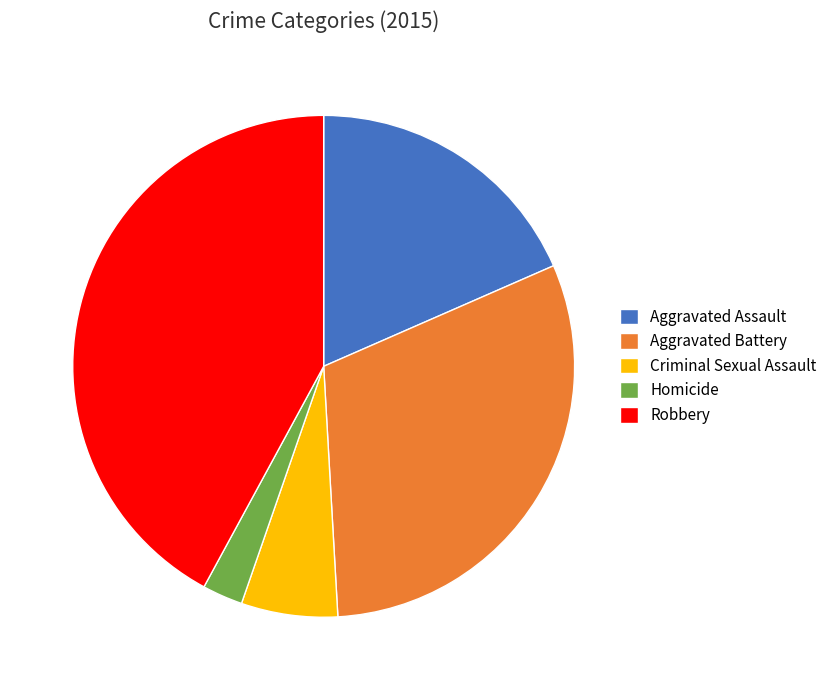

Is it true that Aggravated Assault is 12% of the pie?

False